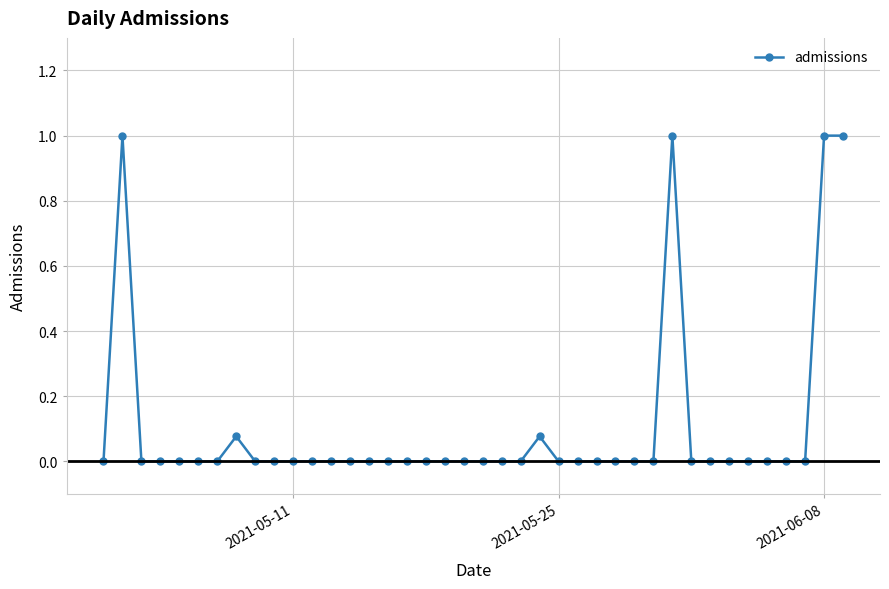

What is the sum of all values?

4.2